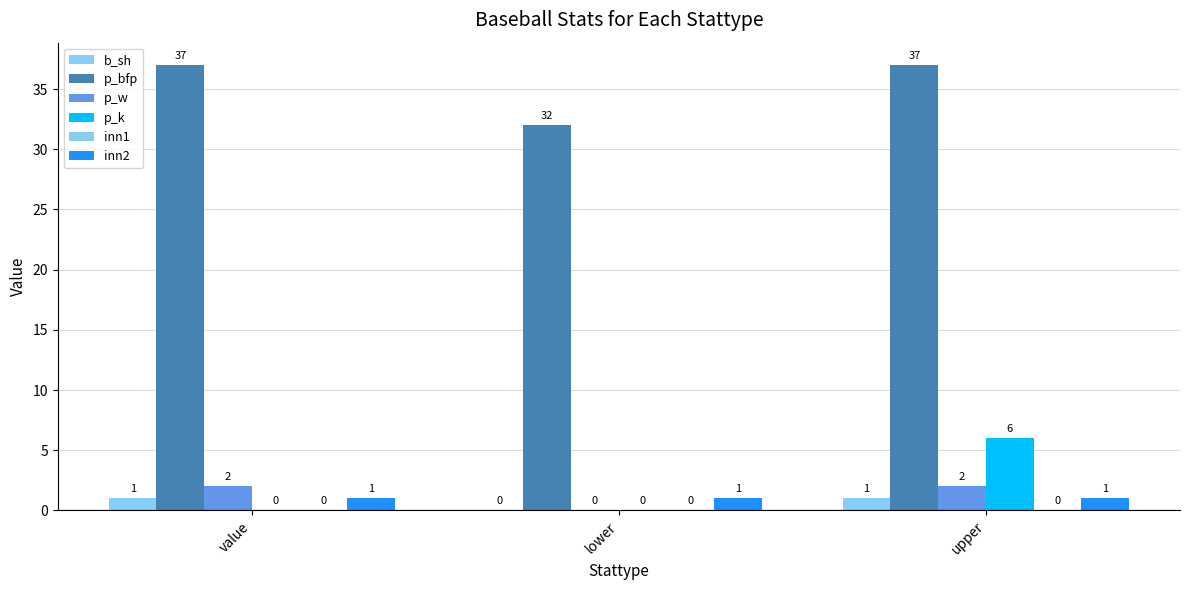

What is the average value of the inn2 series?

1